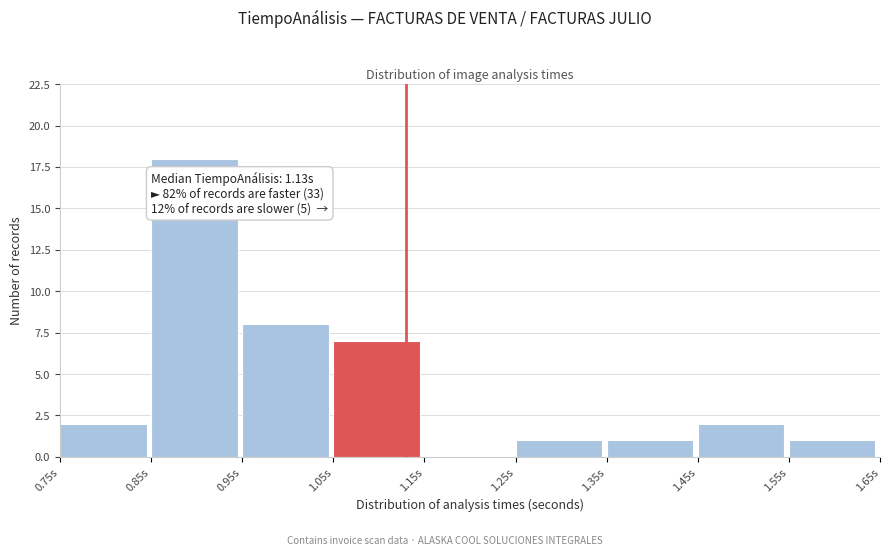

Over which range of the x-axis is the bar tallest?

0.85 to 0.95